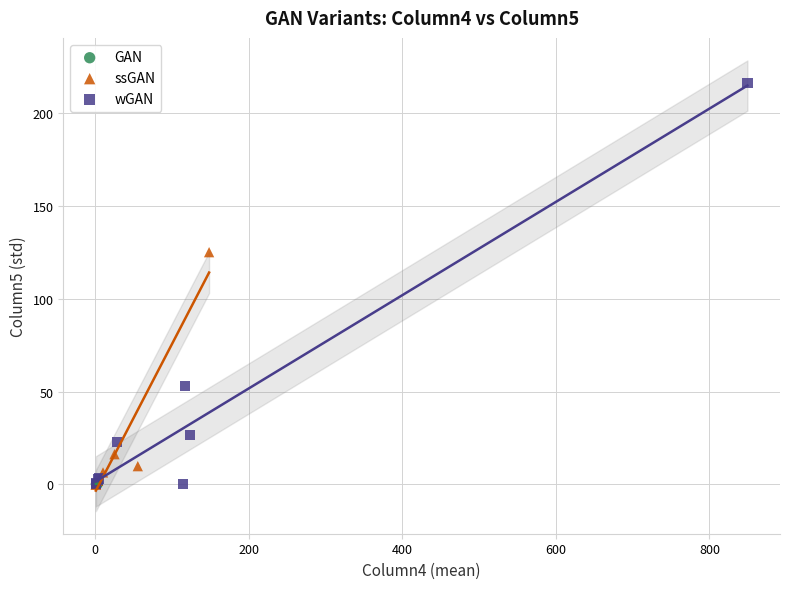

Which series has the widest spread of Y values?

wGAN